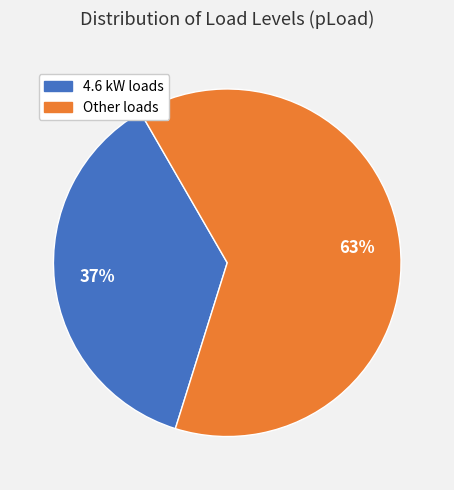

To the nearest percent, what is the average slice percentage?

50%